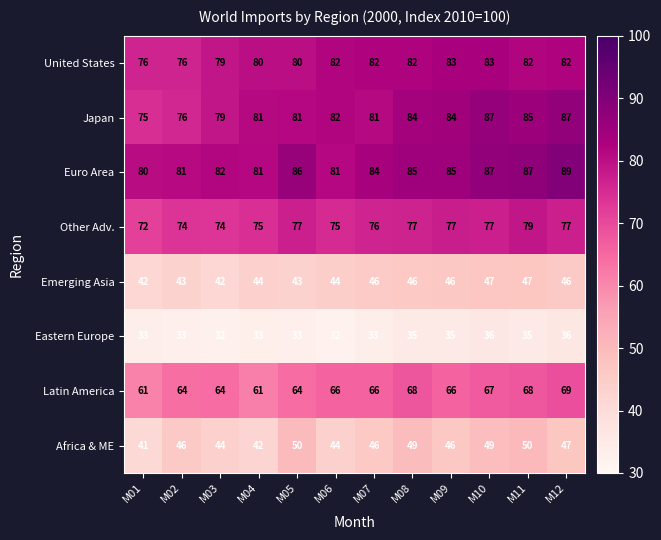

How many data points does each series have?

12